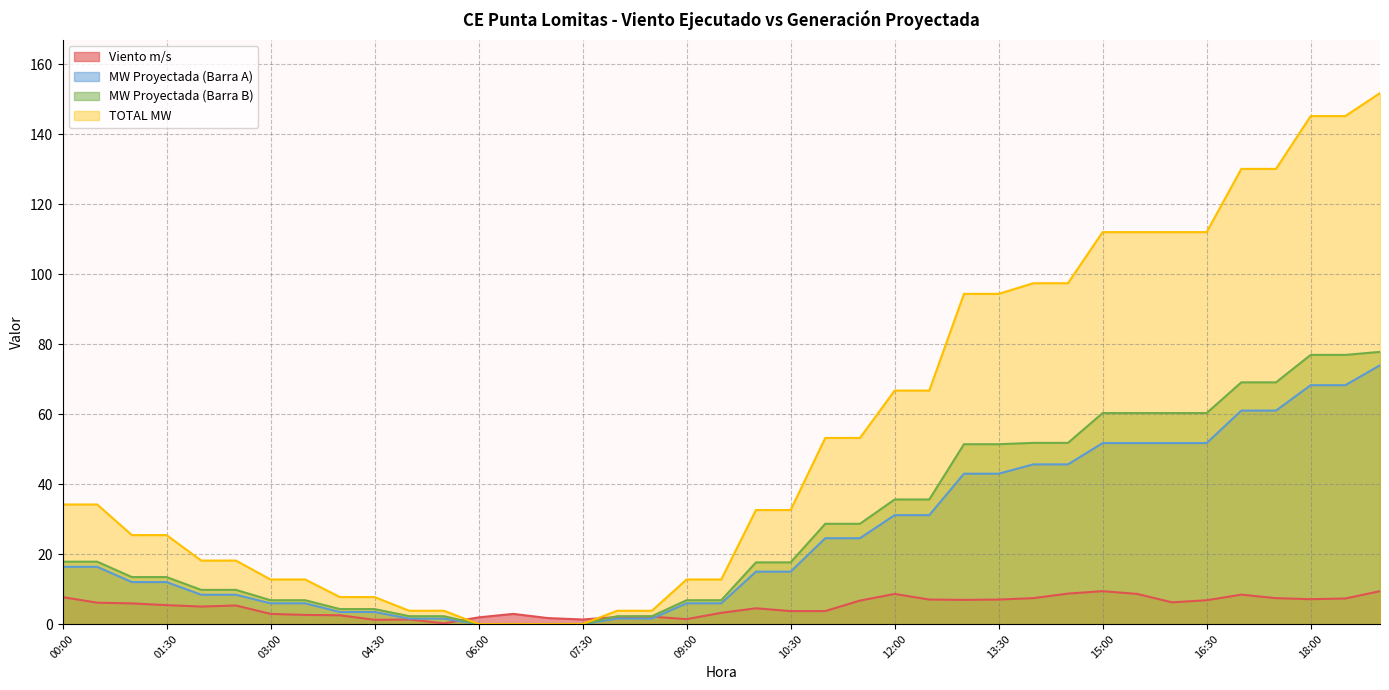

Which series has the widest spread of values?

TOTAL MW